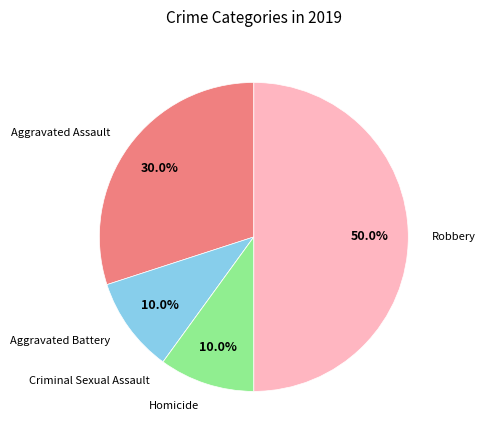

Is there any slice that represents more than half of the pie?

No